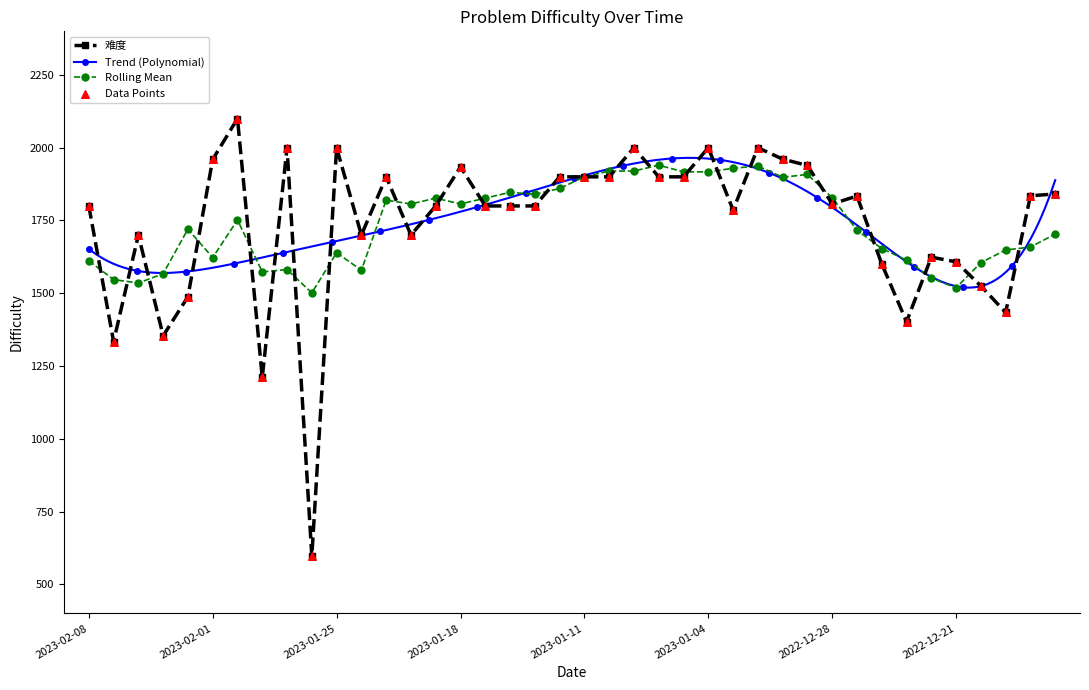

True or false: Rolling Mean has more than 0 points higher than both neighbors.

True